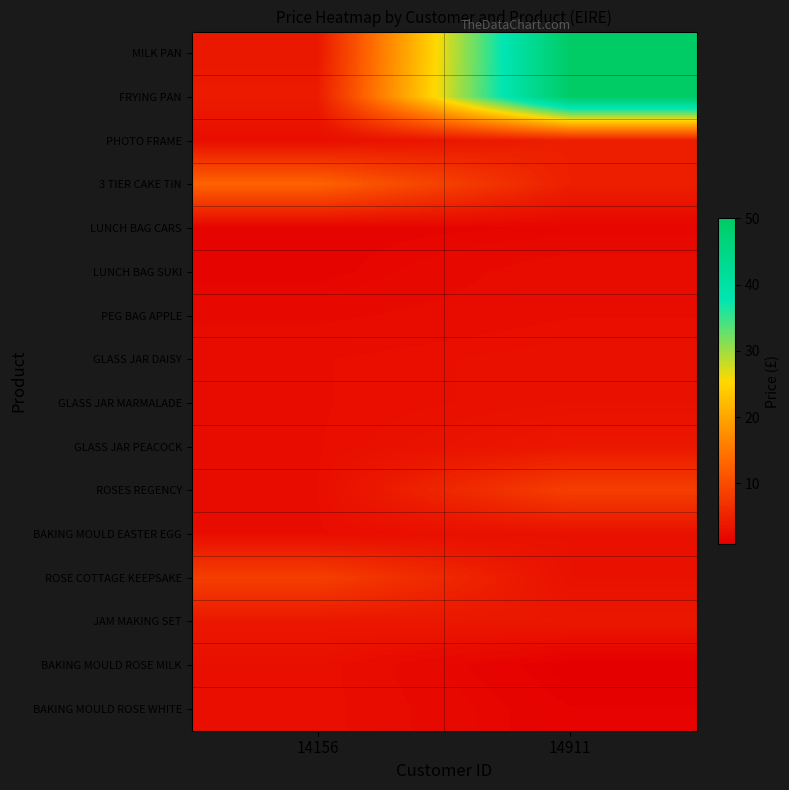

What is the difference between the highest and lowest values at 14156?

11.3